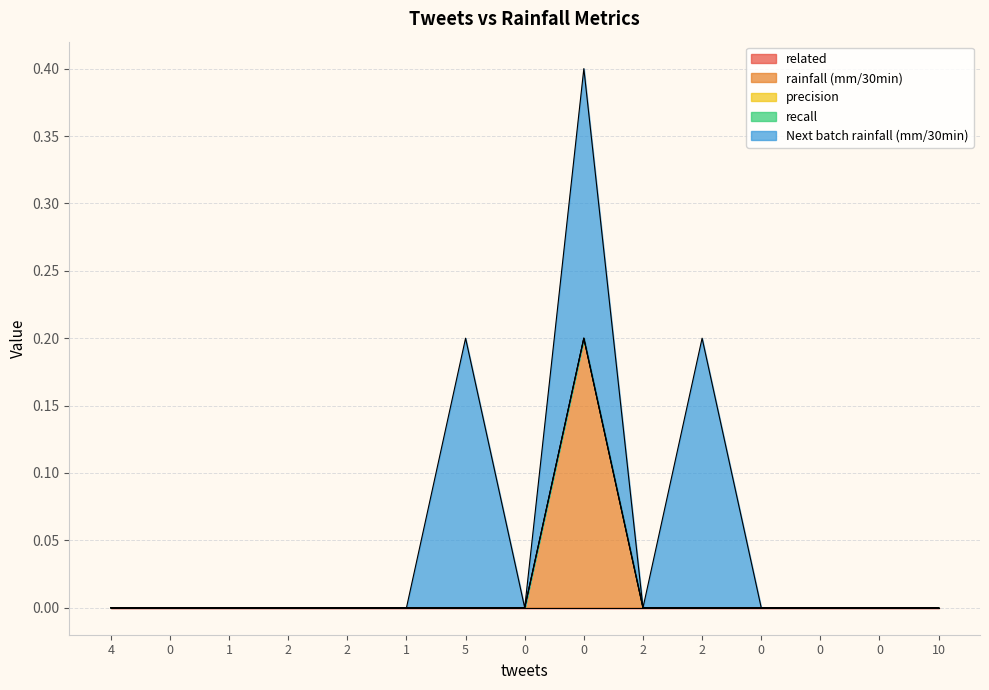

What is the label of the 9th point from the right?

5